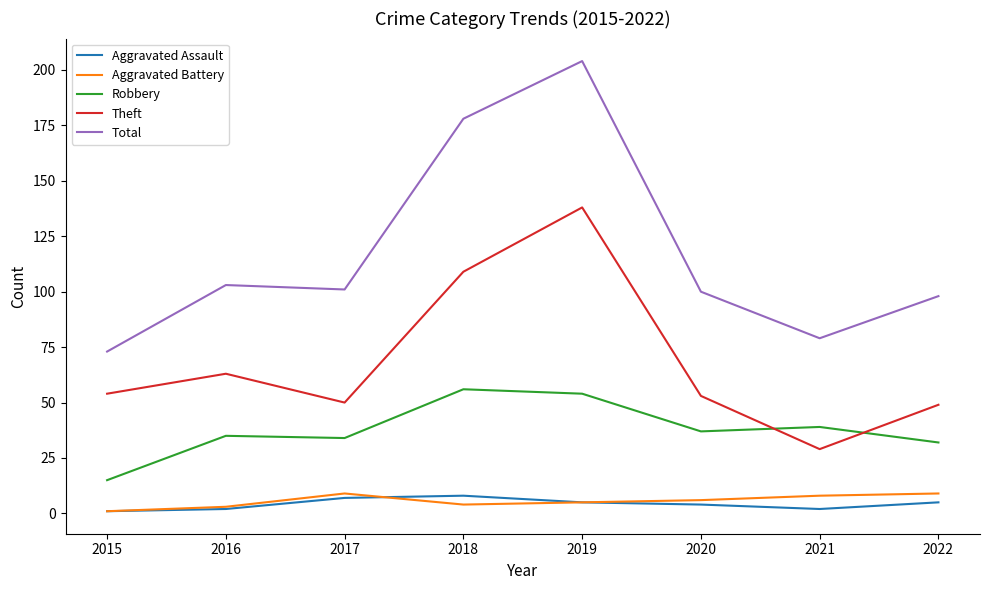

Reading left to right, list all the values displayed in this chart.

Aggravated Assault: 1	2	7	8	5	4	2	5
Aggravated Battery: 1	3	9	4	5	6	8	9
Robbery: 15	35	34	56	54	37	39	32
Theft: 54	63	50	109	138	53	29	49
Total: 73	103	101	178	204	100	79	98